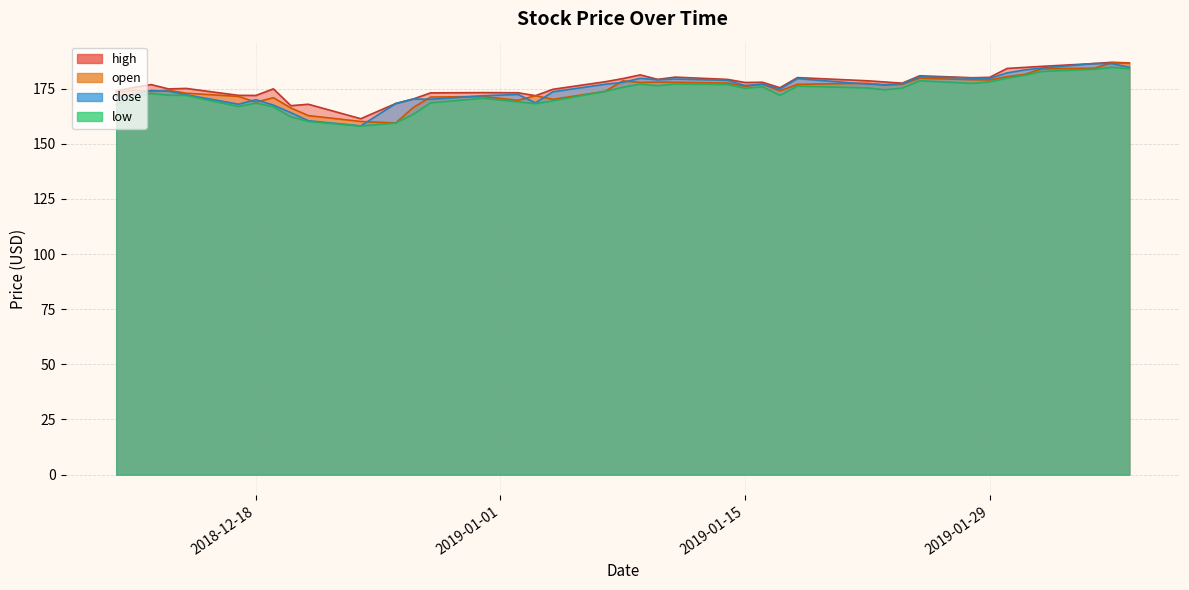

True or false: low has a value of 94.7 at 23.

False